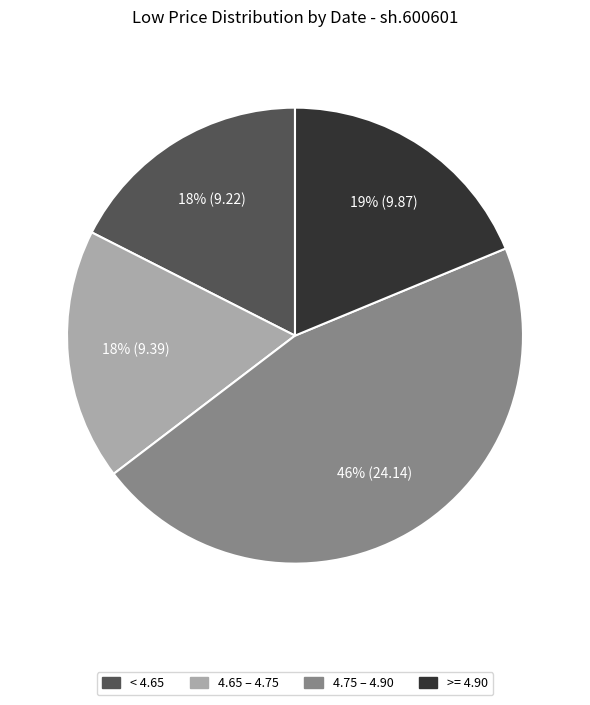

How many segments does this pie chart have?

4